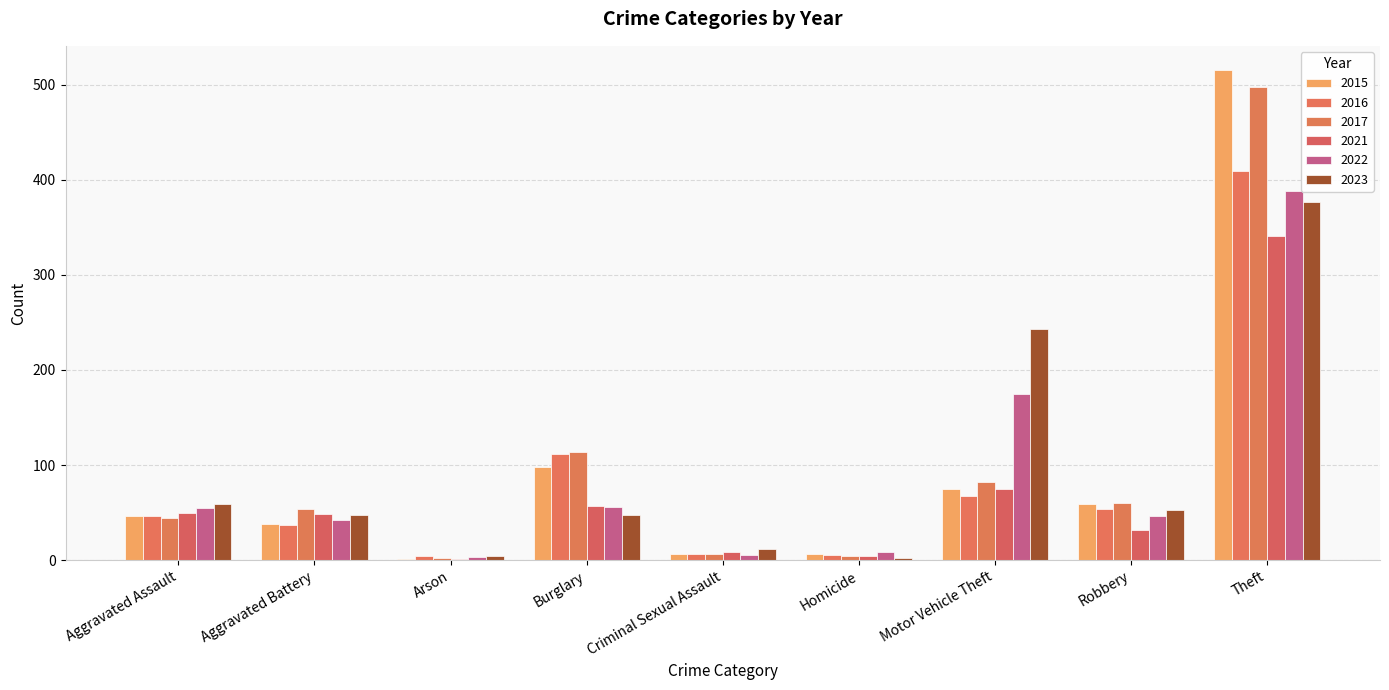

At which label is 2015 closest to 258?

Burglary